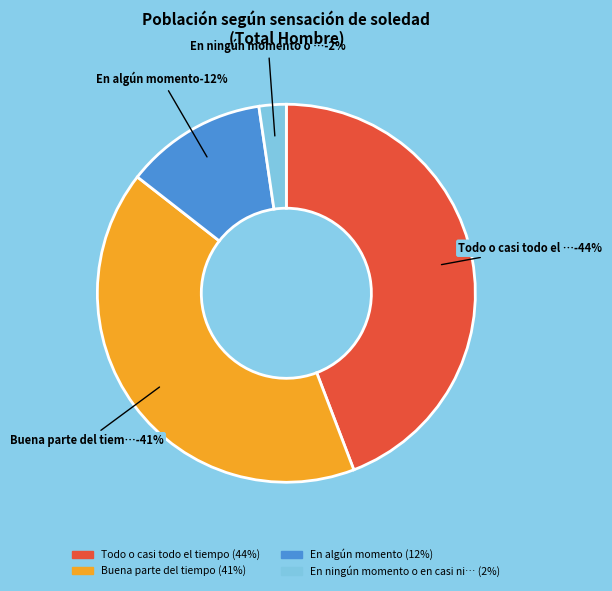

Which slice is the largest?

Todo o casi todo el tiempo